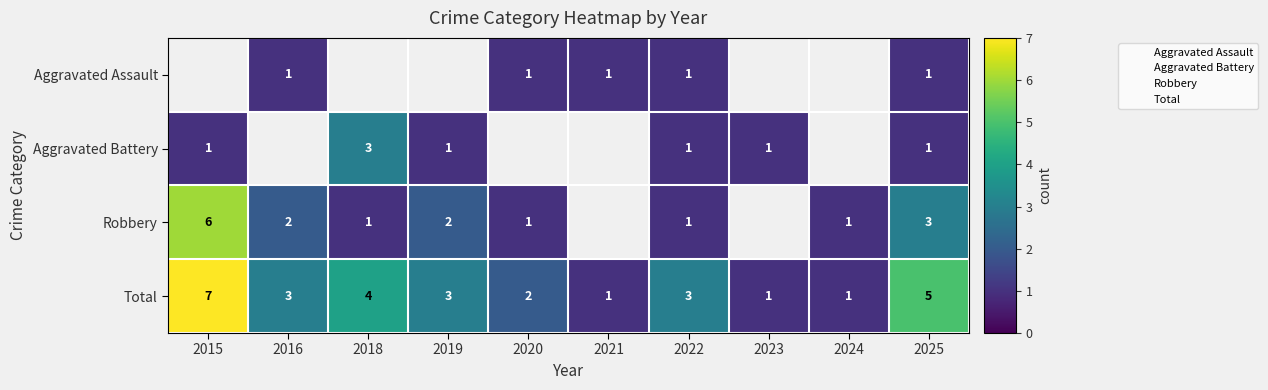

What is the total value across all series at 2022?

6.0